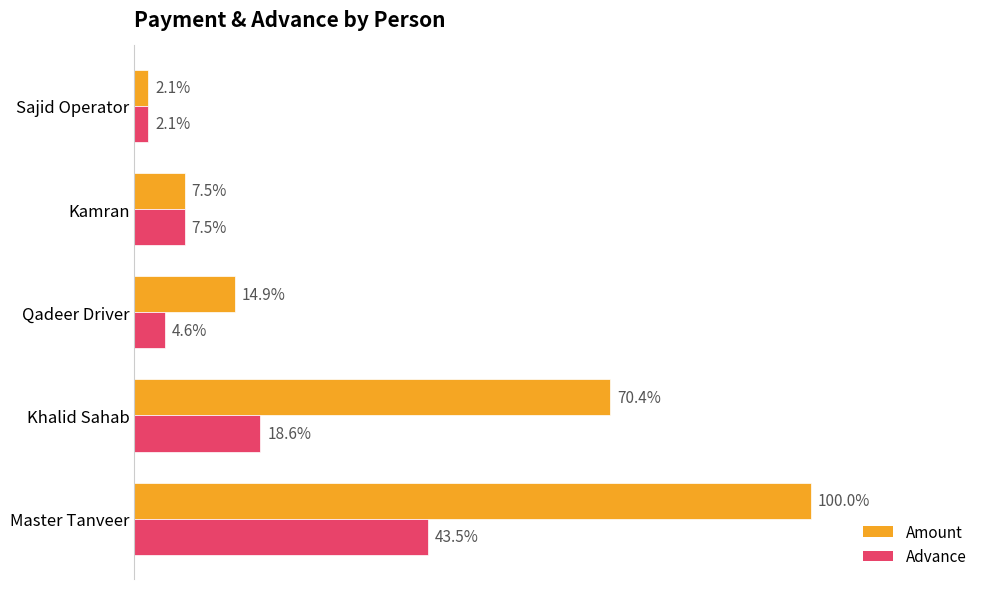

What are all the series names shown in the legend?

Amount, Advance